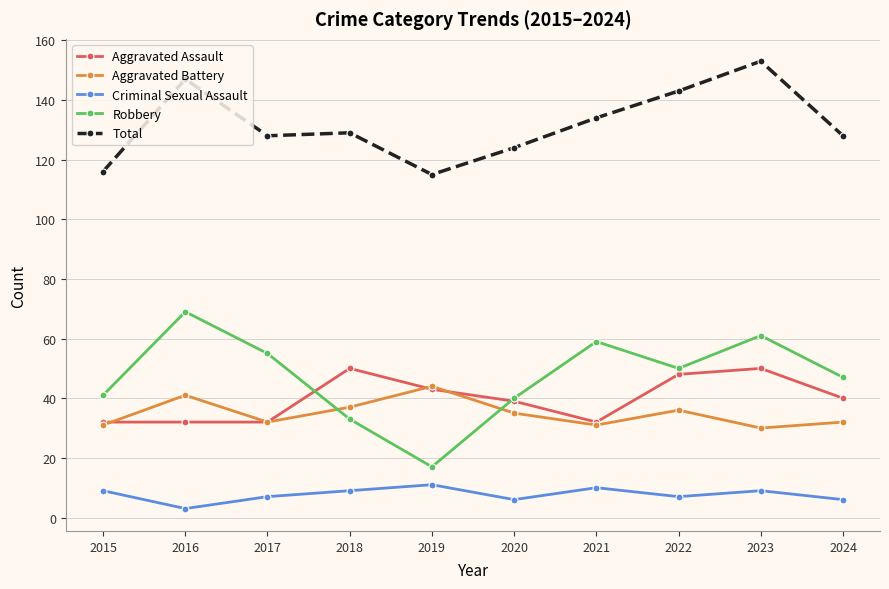

What is the minimum value for Aggravated Assault?

32